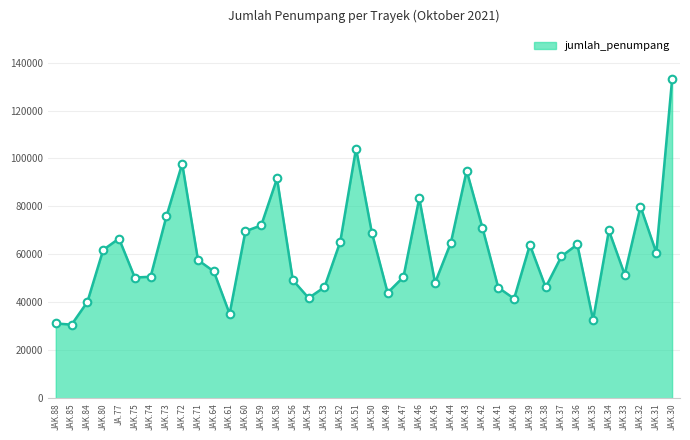

Which has a higher value, JAK.42 or JAK.51?

JAK.51